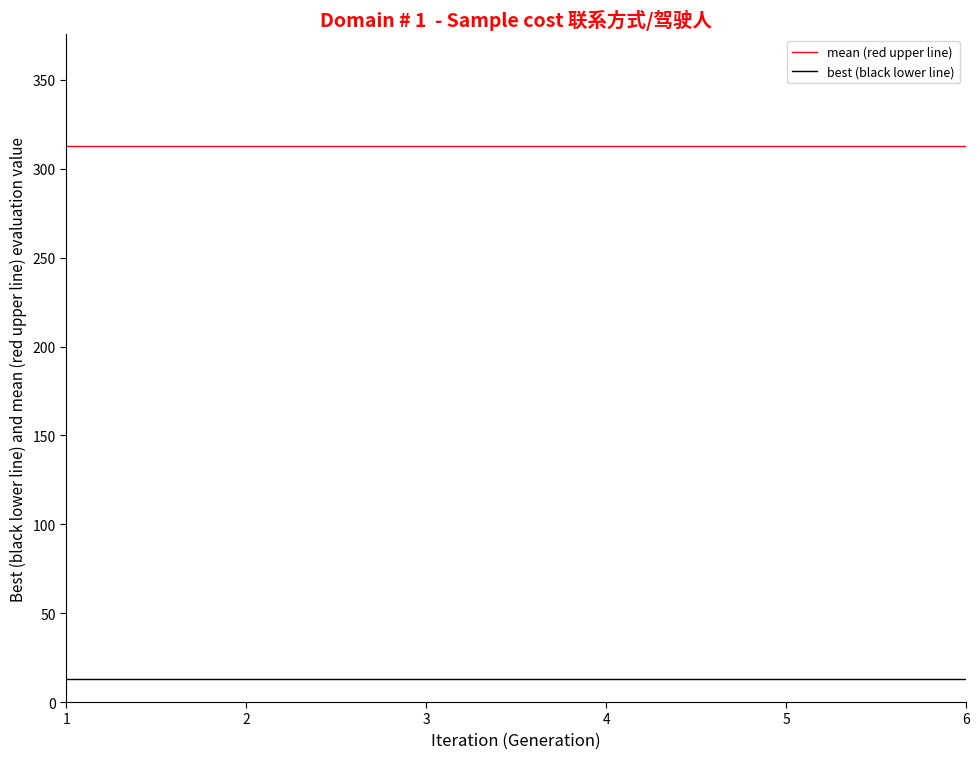

What is the total value across all series at 5?

326